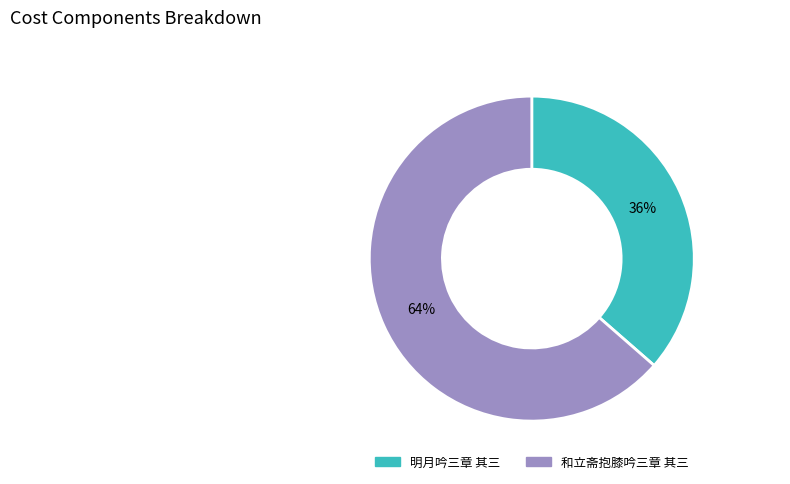

Between 和立斋抱膝吟三章 其三 and 明月吟三章 其三, which is larger?

和立斋抱膝吟三章 其三